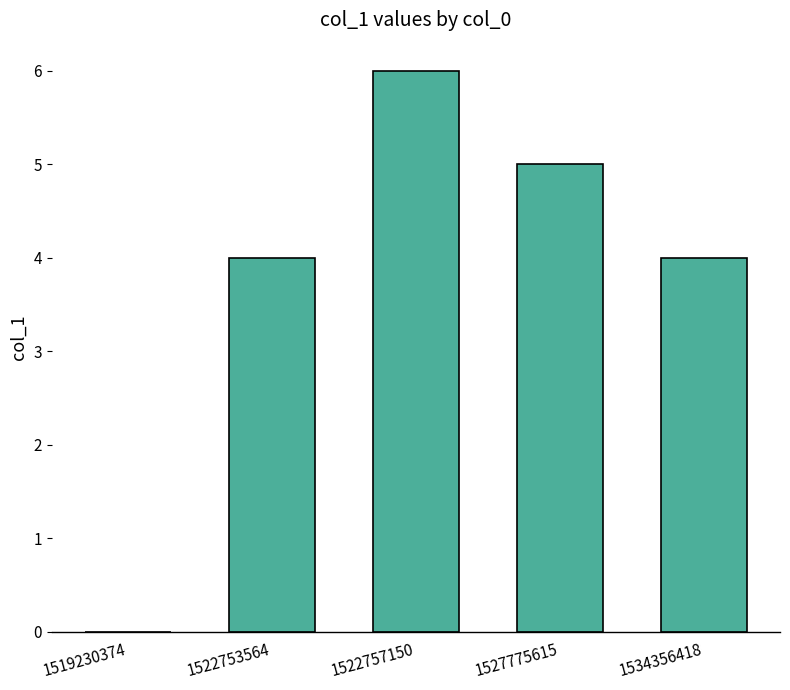

What is the maximum value shown in the chart?

6